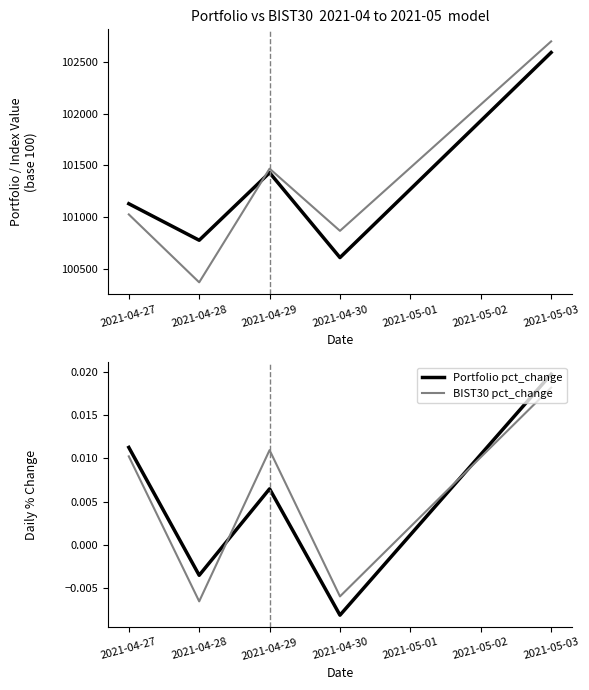

Which series changed the most between 2021-04-27 and 2021-04-29?

BIST30 Value